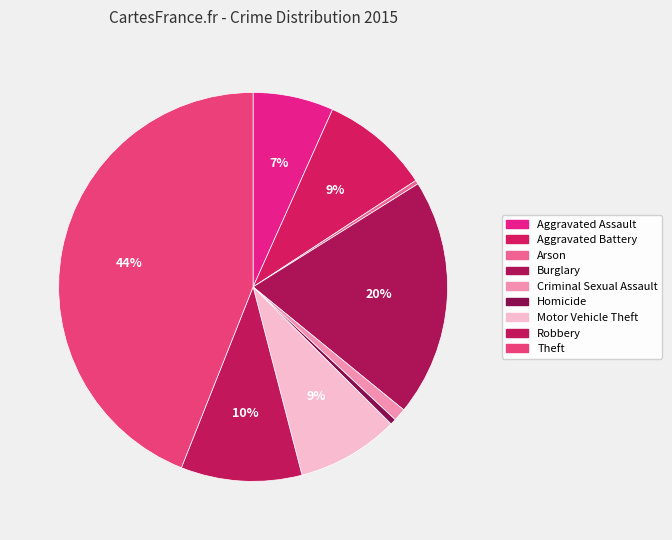

Is Robbery the majority of the pie?

No